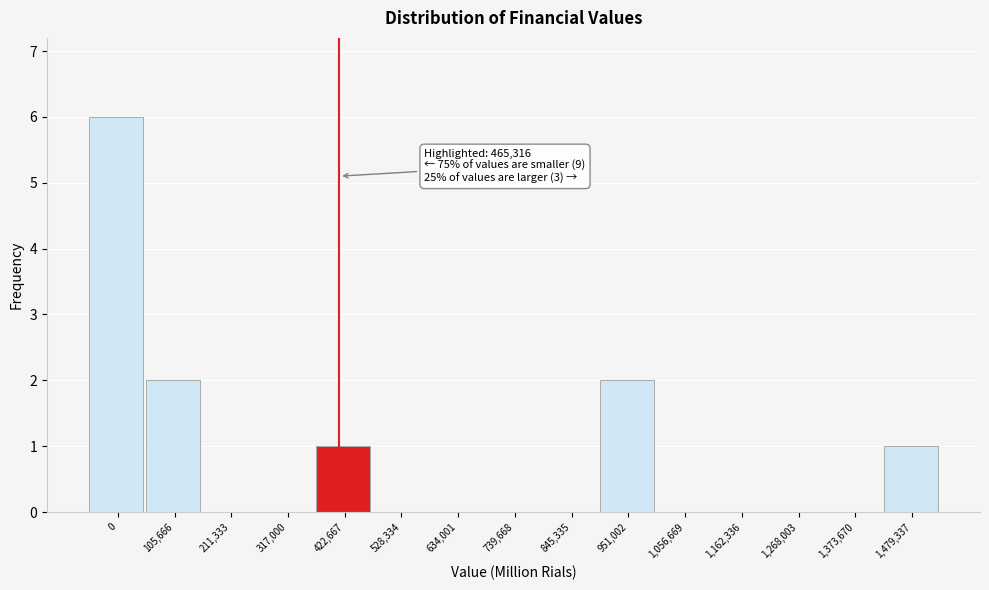

Reading left to right, transcribe all the data shown in this chart.

0=6	105,666=2	211,333=0	317,000=0	422,667=1	528,334=0	634,001=0	739,668=0	845,335=0	951,002=2	1,056,669=0	1,162,336=0	1,268,003=0	1,373,670=0	1,479,337=1